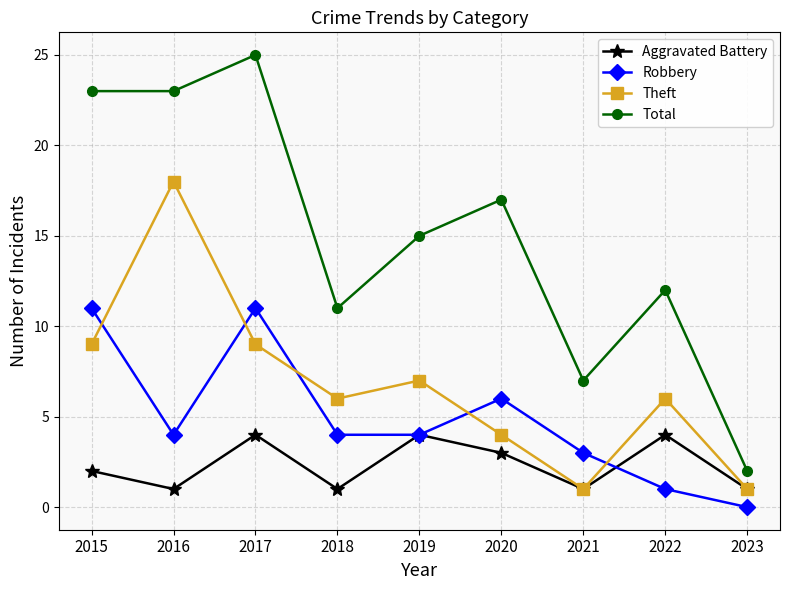

How many data points in Aggravated Battery are less than 2?

4